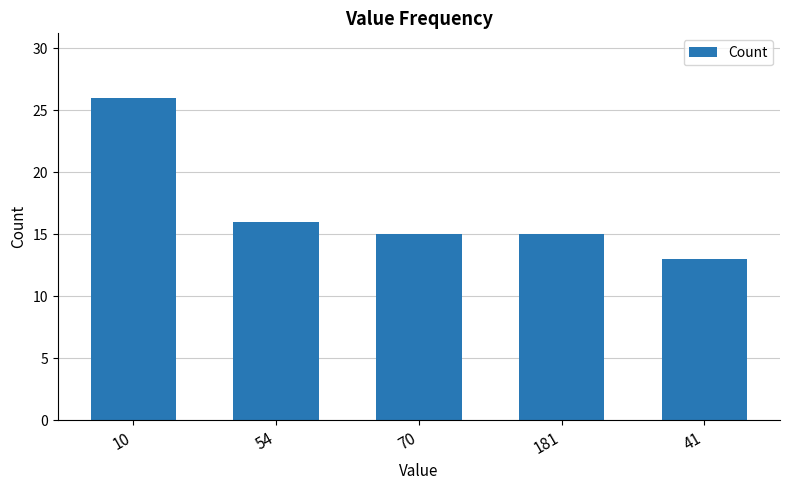

What is the change in value from 10 to 181?

-11